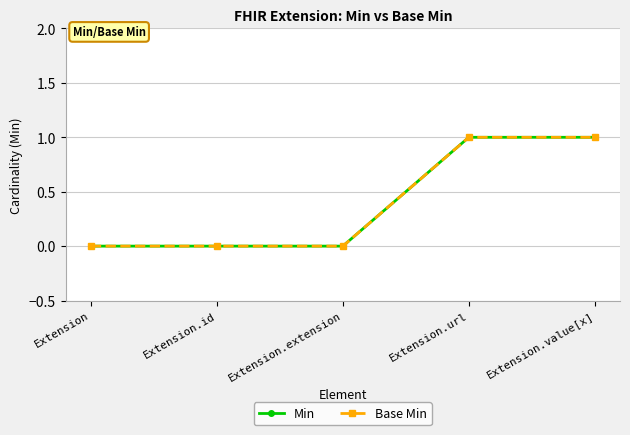

What is the label of the 5th point from the right?

Extension